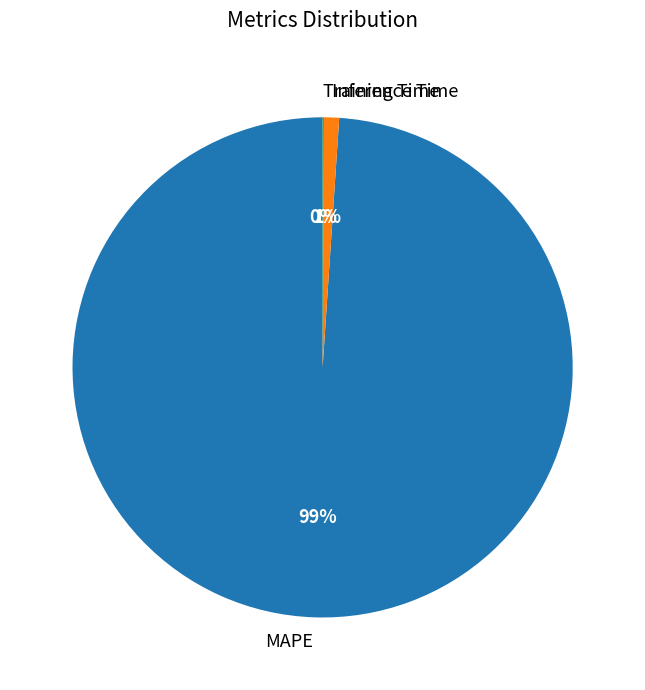

What is the majority slice?

MAPE